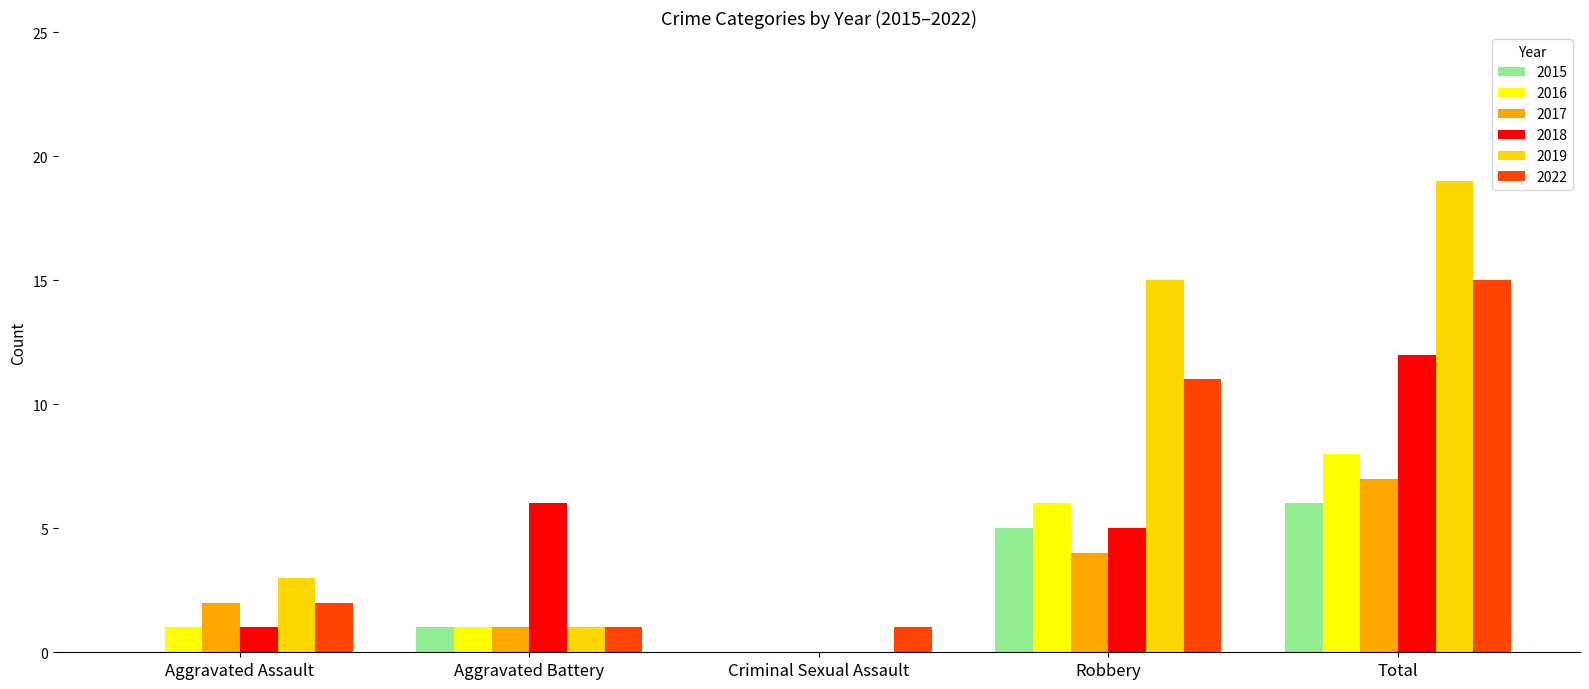

The 2015 series shows 1 at Aggravated Battery. True or false?

True